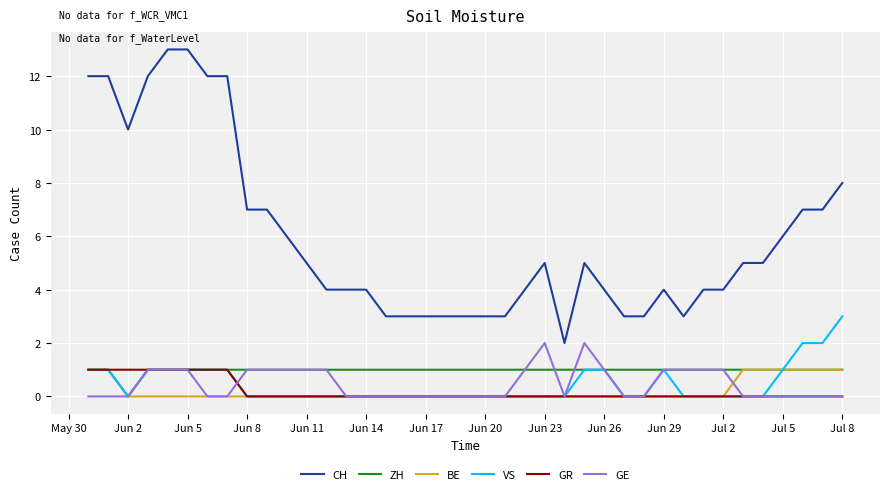

How many lines are shown in the chart?

6